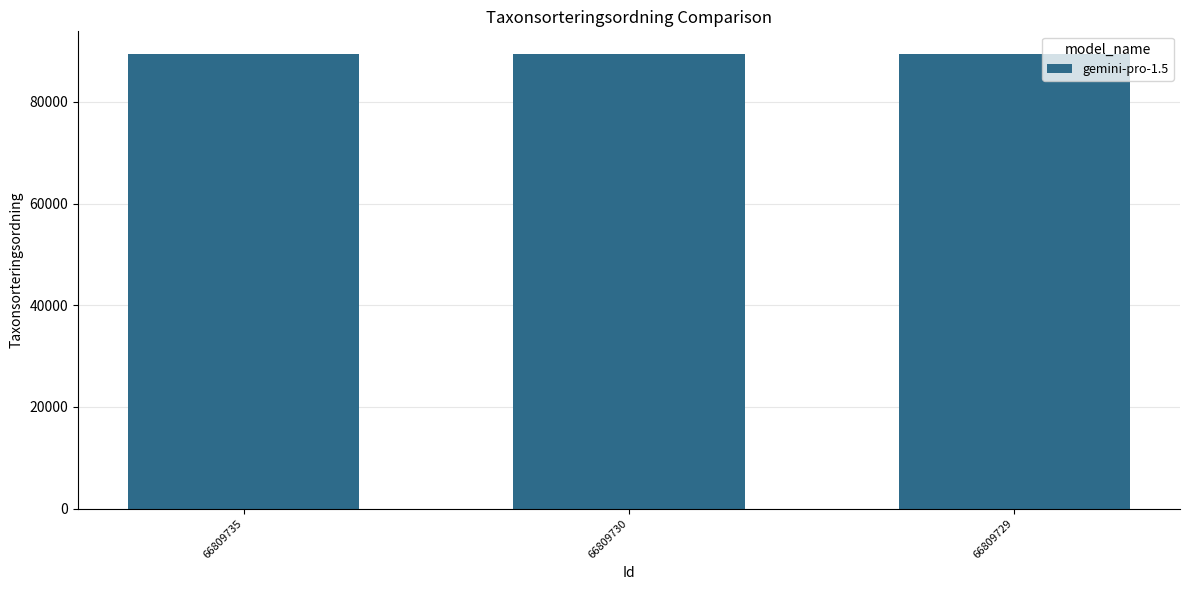

What is the minimum value shown in the chart?

89356